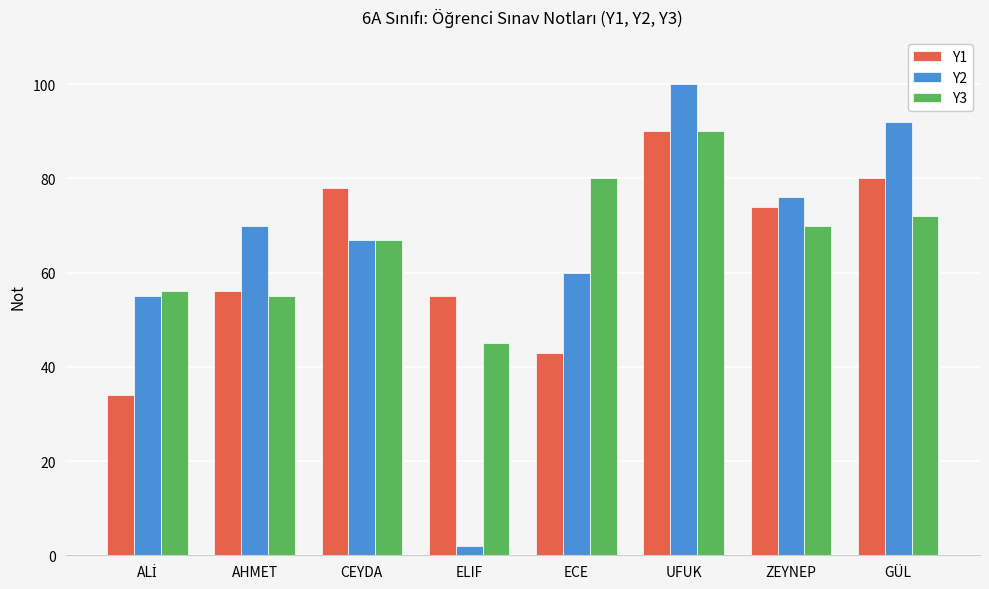

At which category is the sum across all series the highest?

UFUK